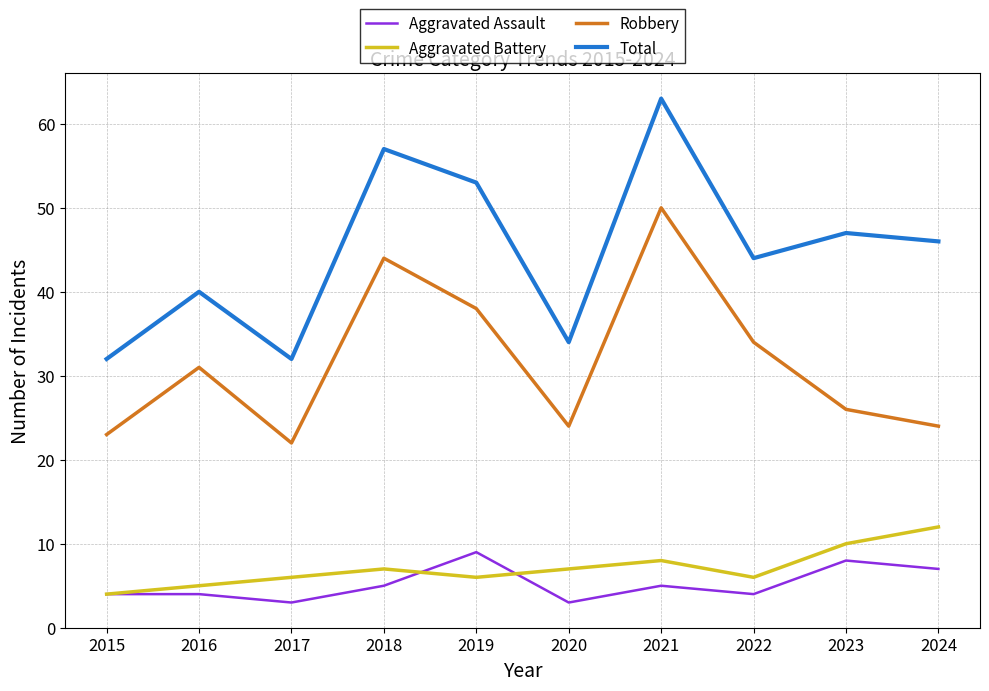

Which label corresponds to the largest value in the chart?

2021